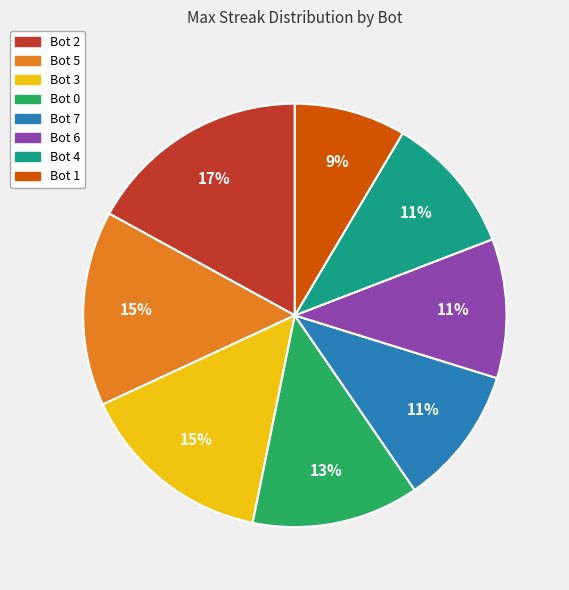

Which has a higher value, Bot 3 or Bot 6?

Bot 3